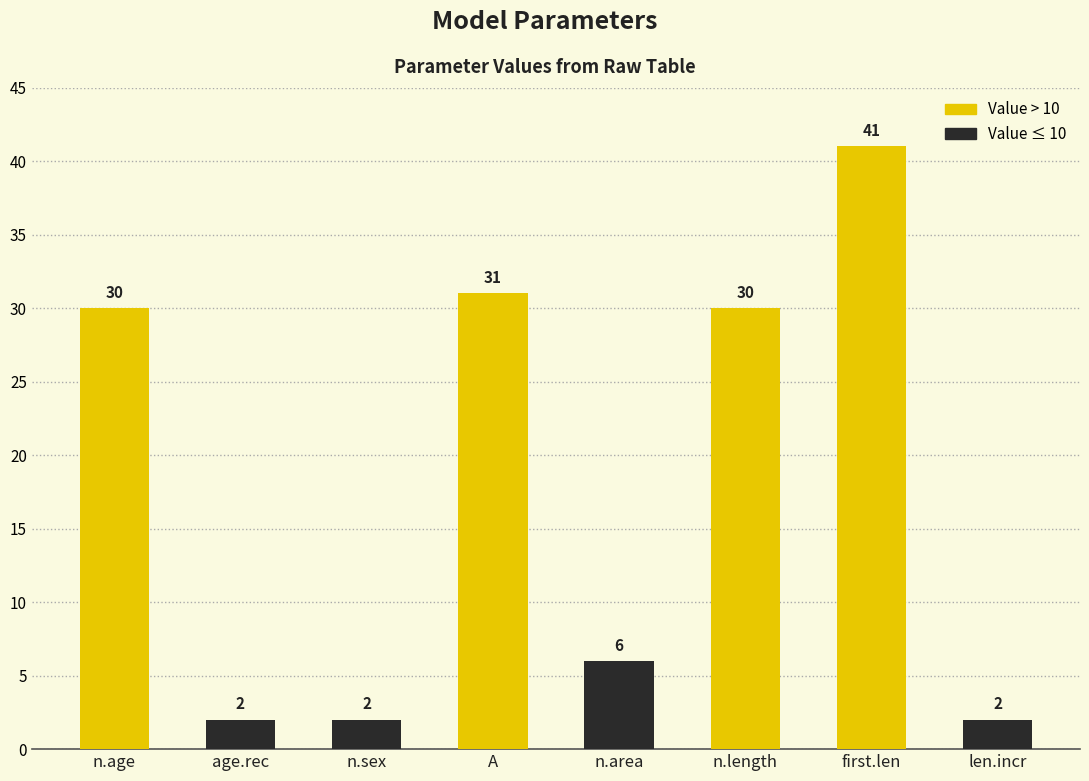

What is the change in value from age.rec to A?

+29